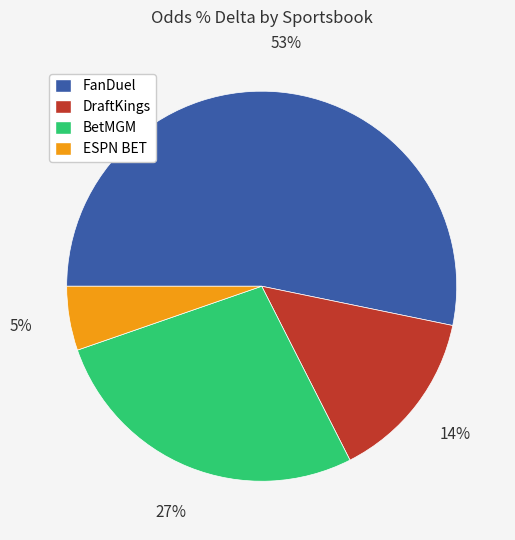

To the nearest percent, what is the average slice percentage?

25%